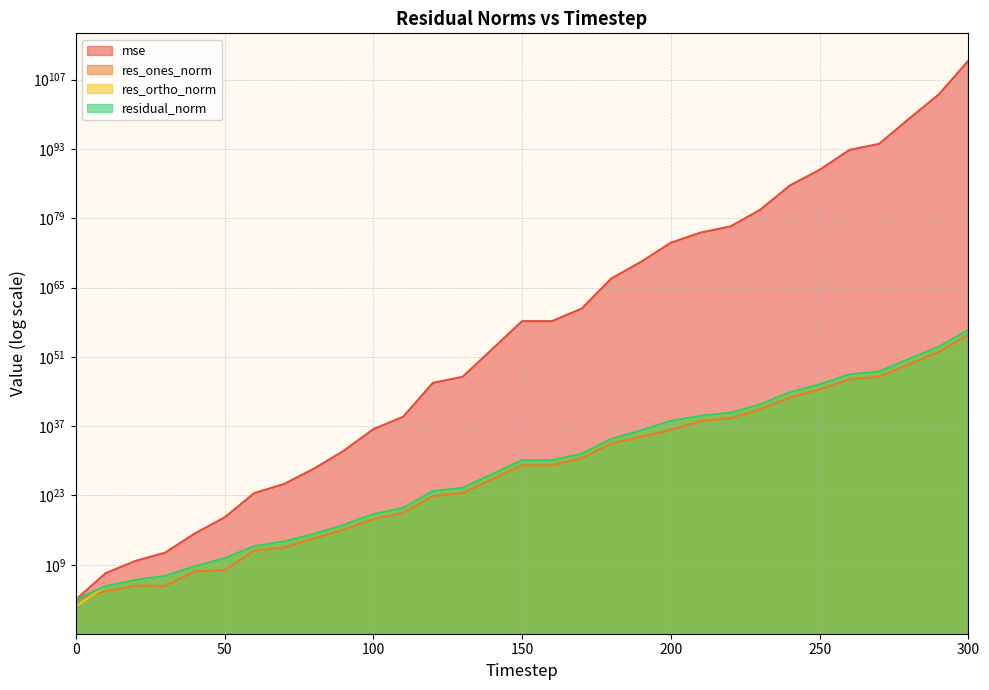

True or false: res_ones_norm has more than 1 points higher than both neighbors.

False